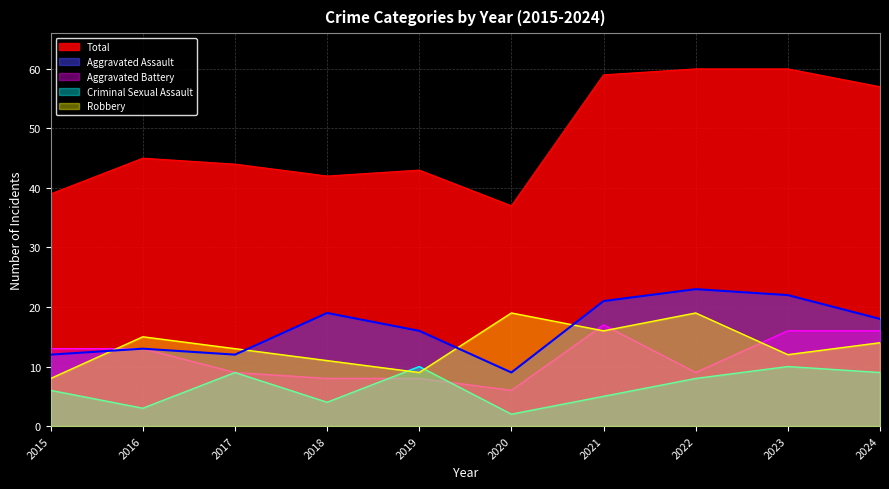

Which category has the highest value in the Aggravated Assault series?

2022